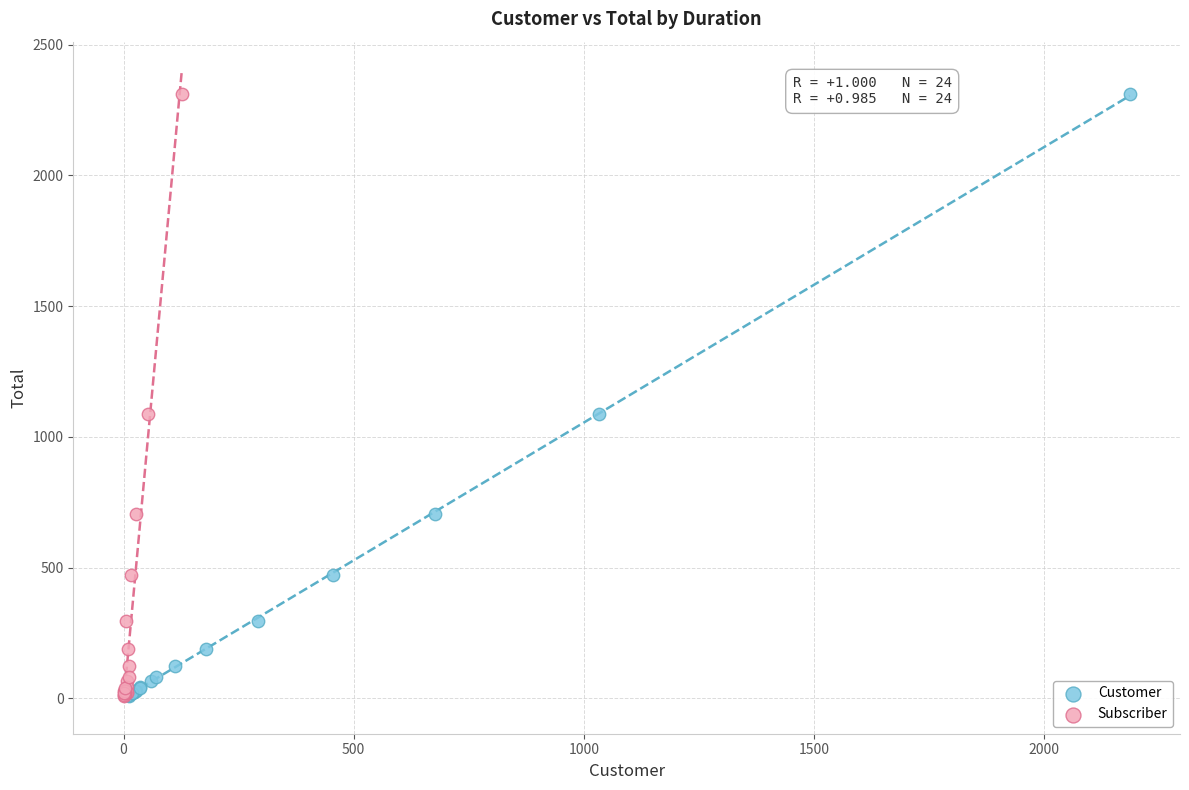

What are all the series names shown in the legend?

Customer, Subscriber